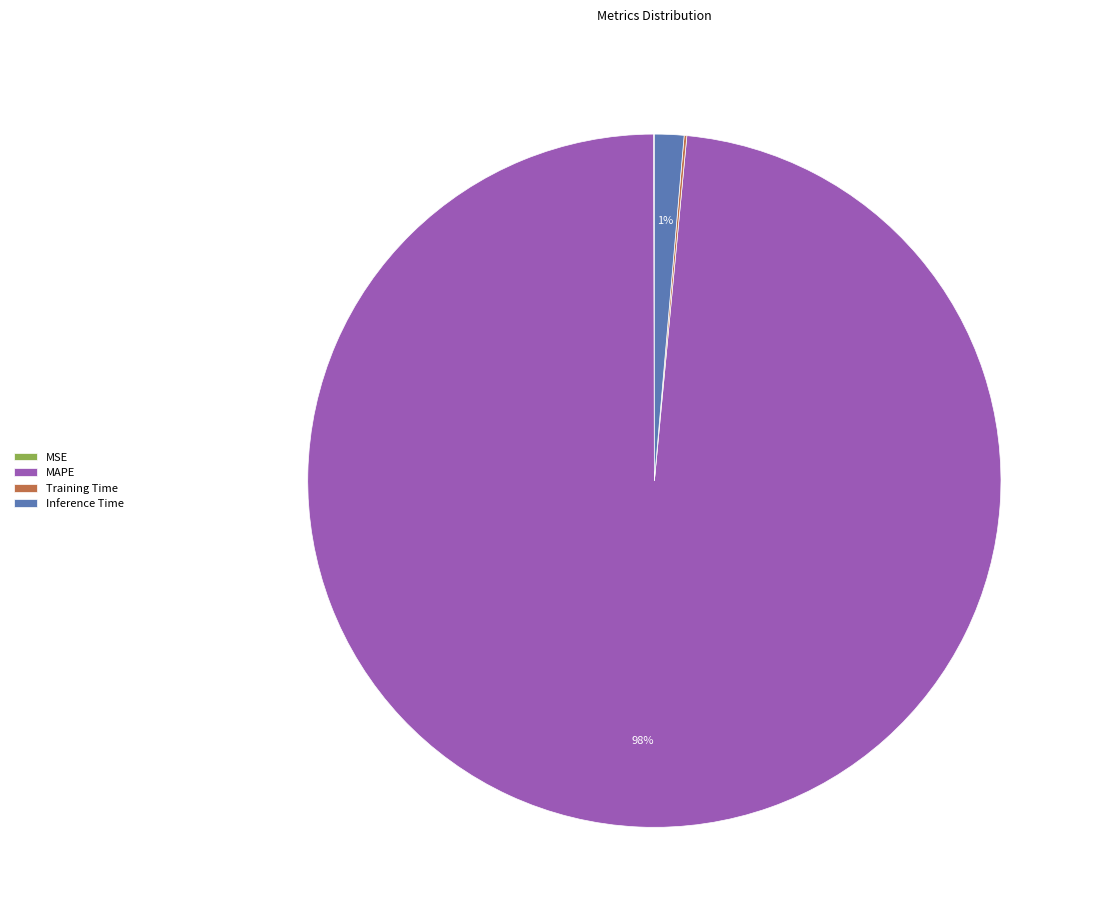

Is Inference Time the majority of the pie?

No